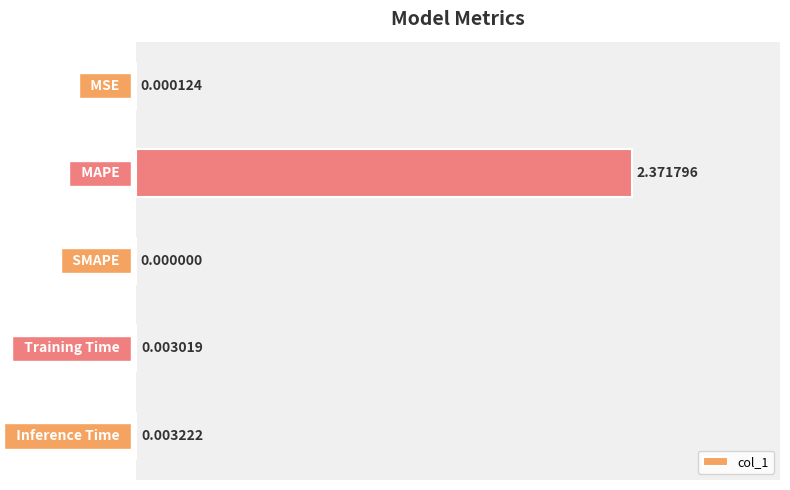

Reading left to right, what are all the values shown in this chart?

0.0	2.4	0.0	0.0	0.0